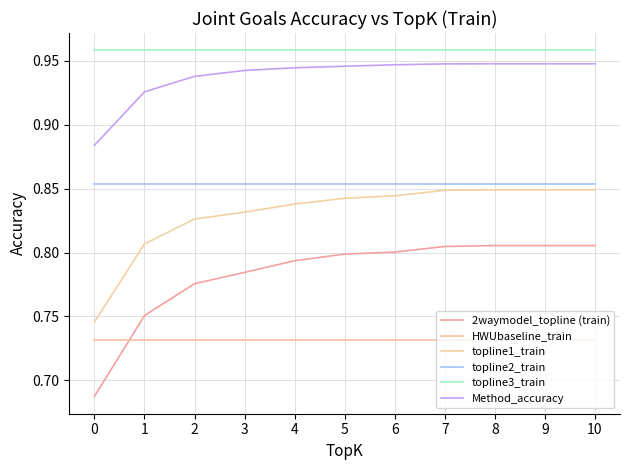

What is the sum of the topline1_train values at 10 and 7?

1.7